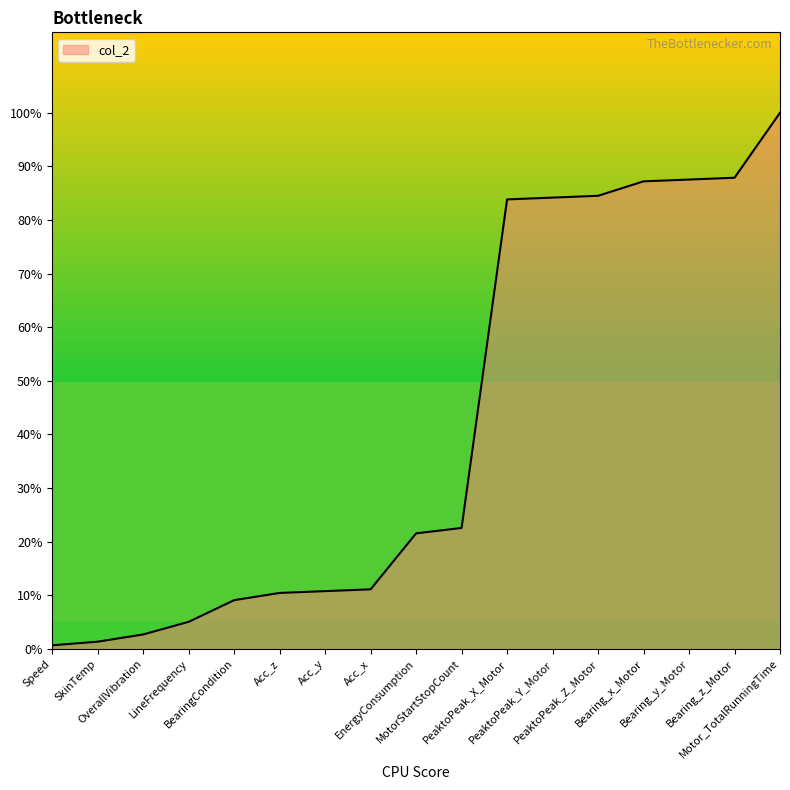

At which label is the value closest to 50?

MotorStartStopCount